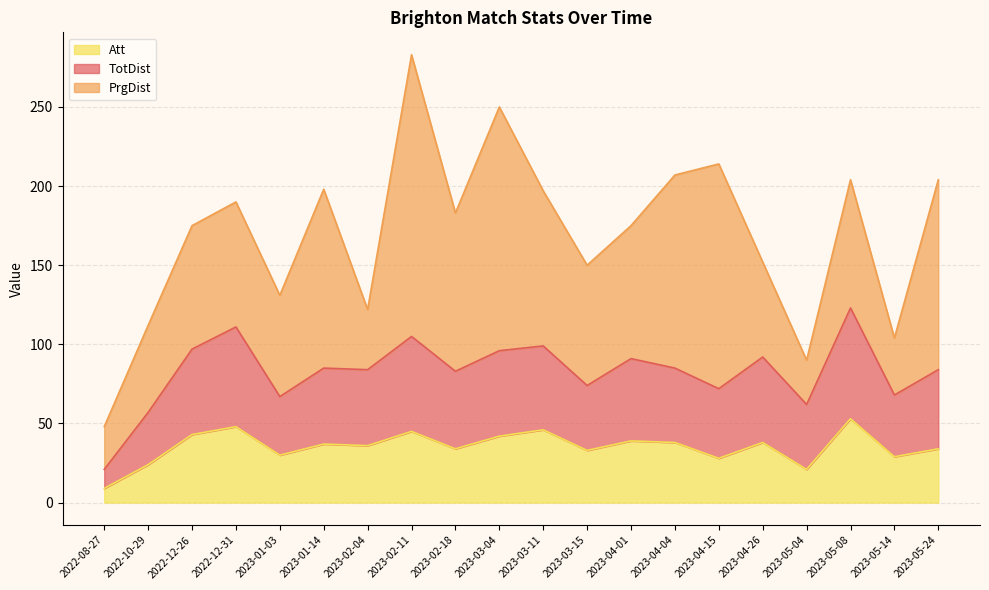

At which category is the sum across all series the highest?

2023-02-11